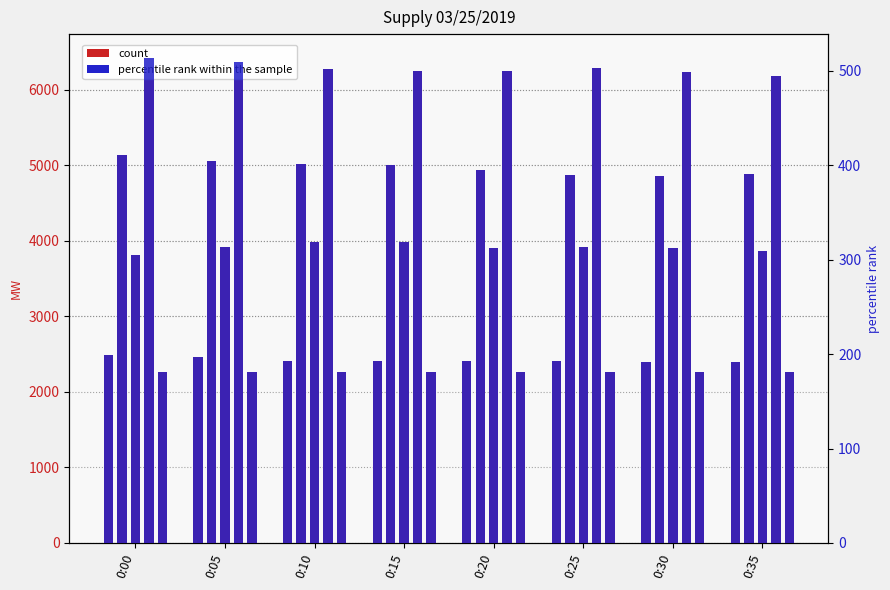

The percentile rank series shows 83.5 at 0:10. True or false?

False